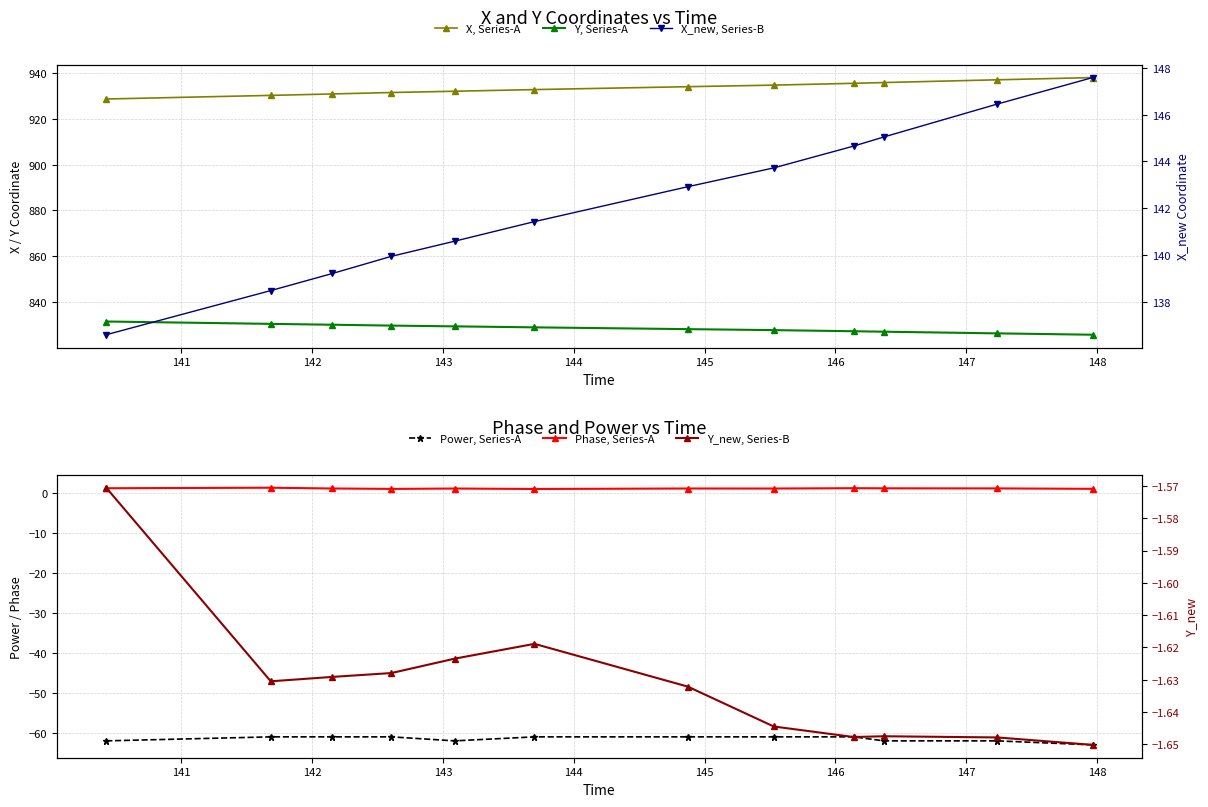

The Y, Series-A series shows 828.1 at 146. True or false?

True